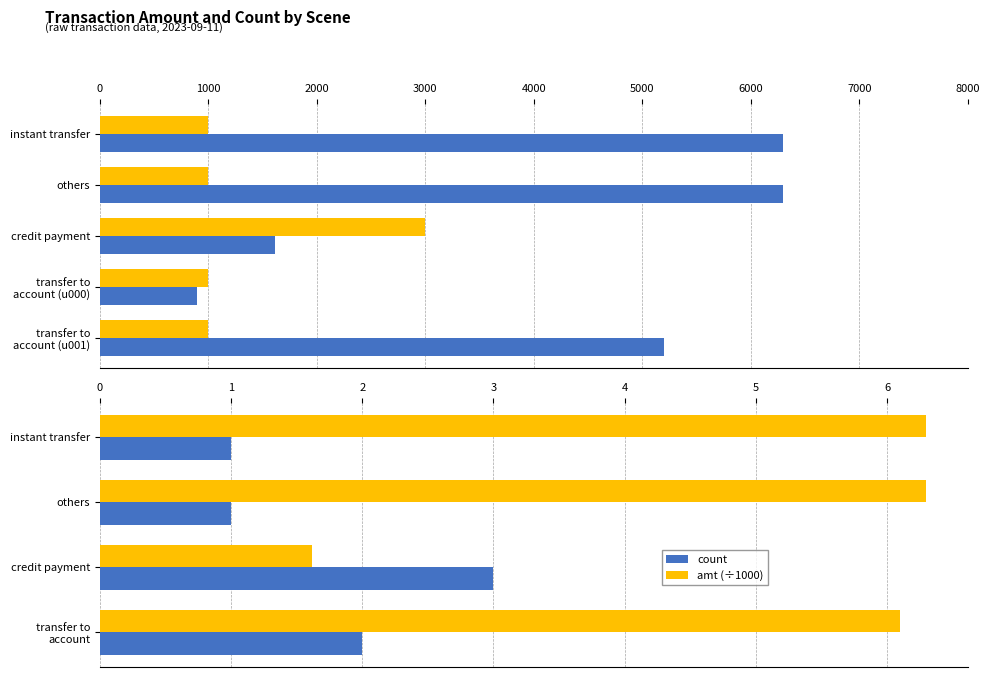

What value does the amt series have at instant transfer?

6300